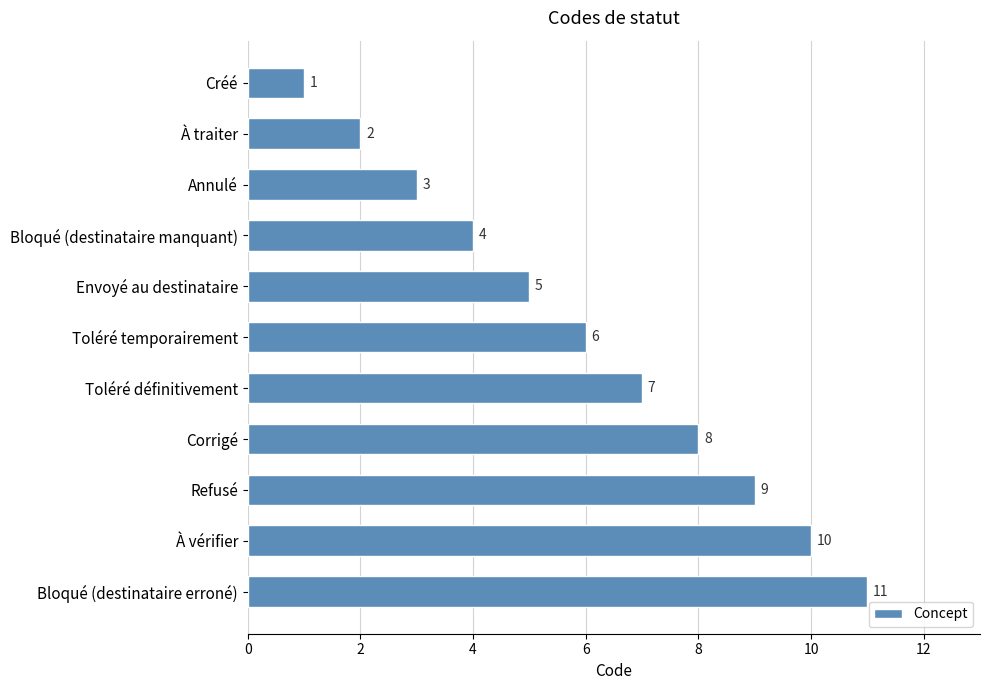

Rank the categories by value from highest to lowest.

Bloqué (destinataire erroné), À vérifier, Refusé, Corrigé, Toléré définitivement, Toléré temporairement, Envoyé au destinataire, Bloqué (destinataire manquant), Annulé, À traiter, Créé